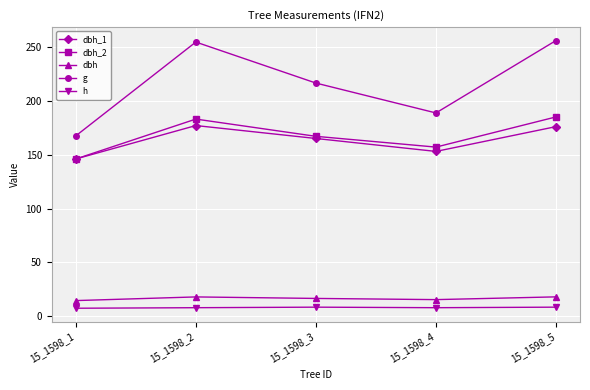

Which series has the largest total across all categories?

g